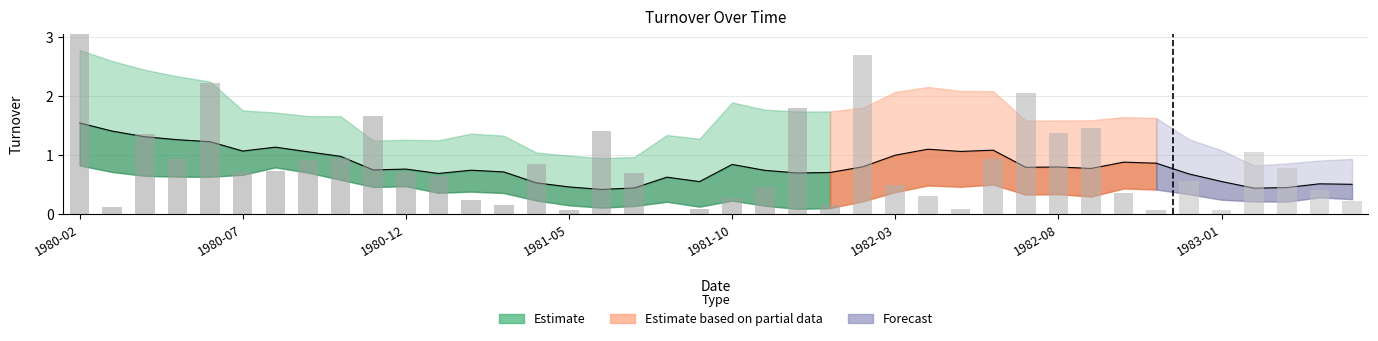

Count the number of categories in the chart.

40